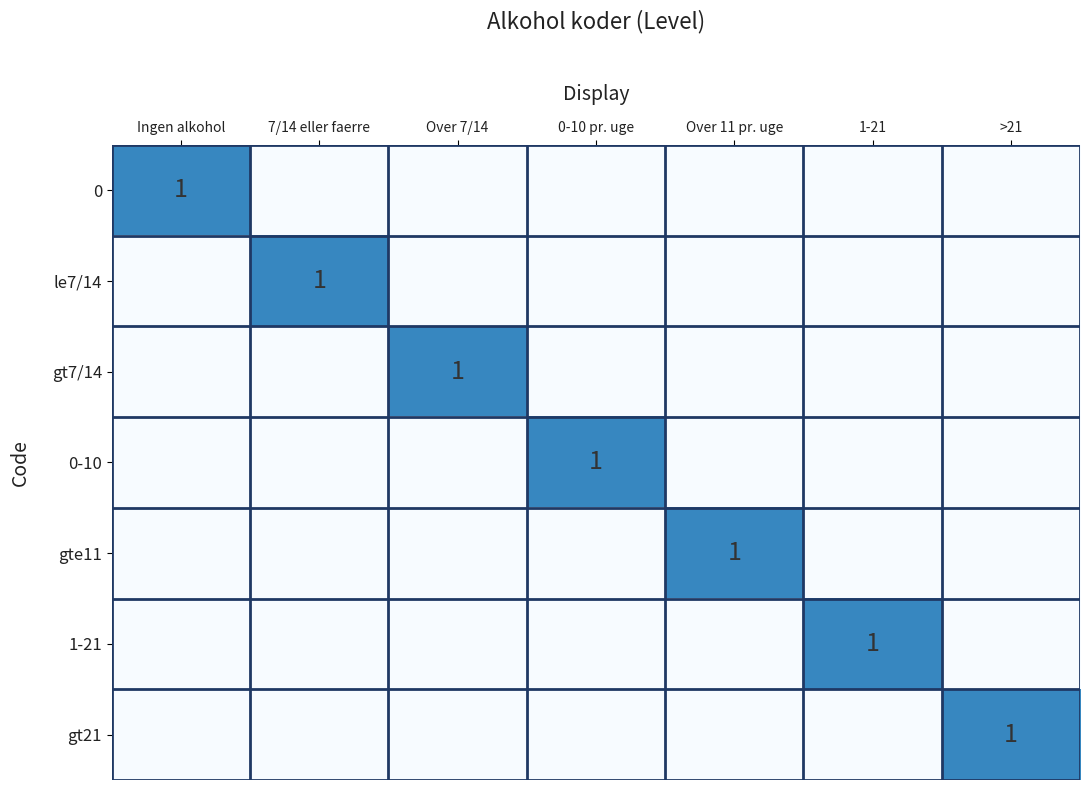

At how many categories does at least one series exceed 0?

7